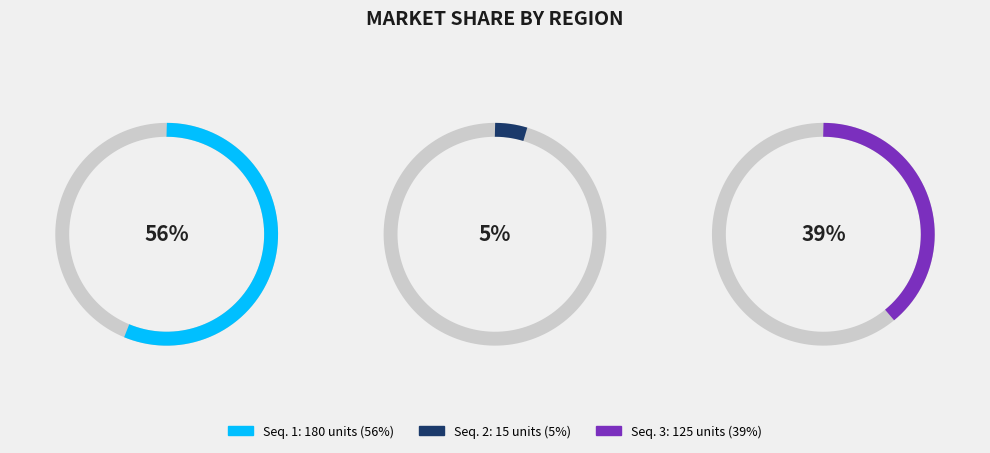

How many segments does this pie chart have?

3